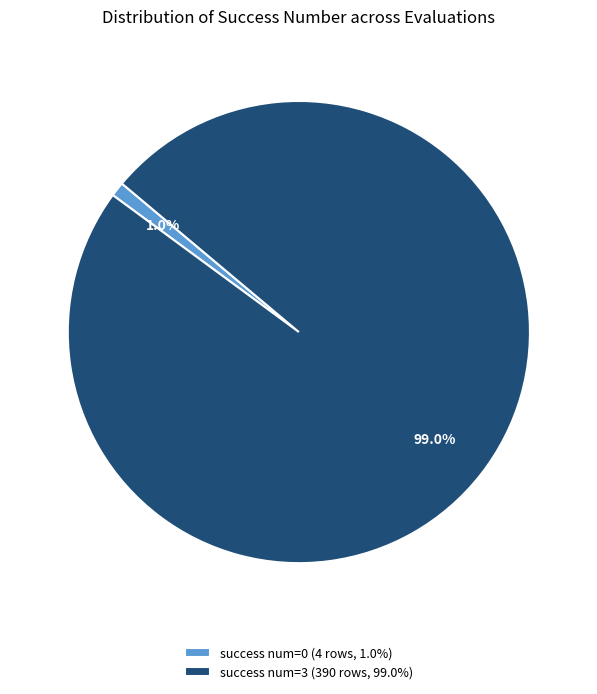

How many slices are in this pie chart?

2